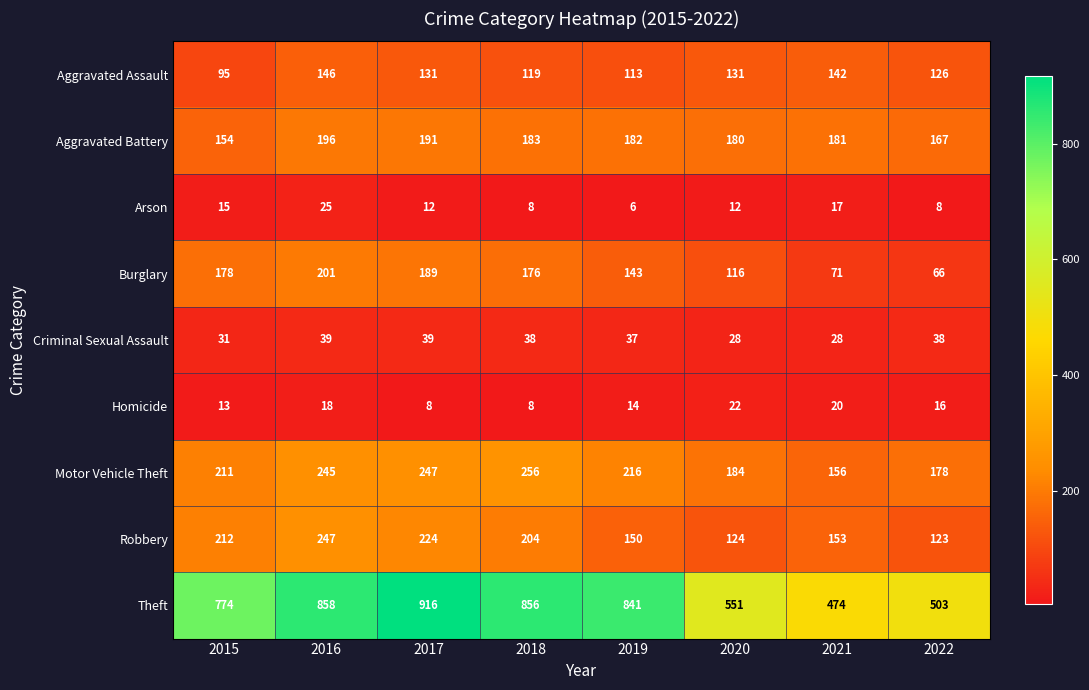

How many data points does each series have?

8